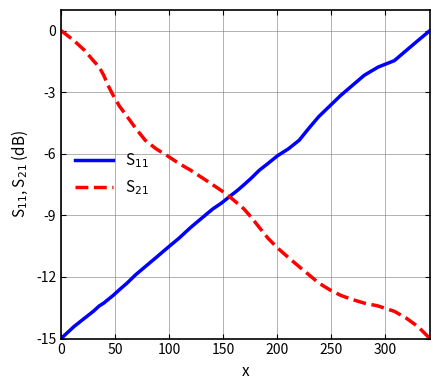

What is the minimum value shown in the chart?

-15.0